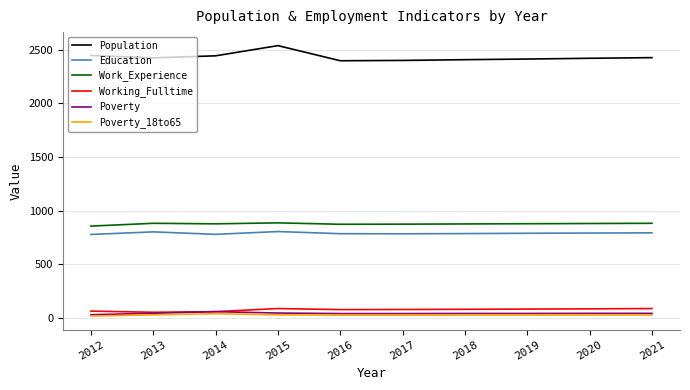

True or false: Poverty_18to65 and Education intersect in this chart.

False